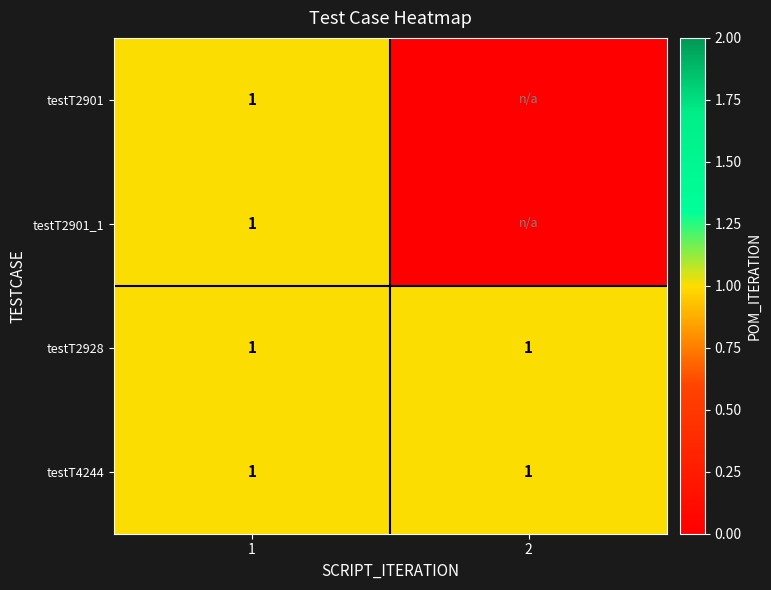

The value of testT2928 at 2 is 0. True or false?

False